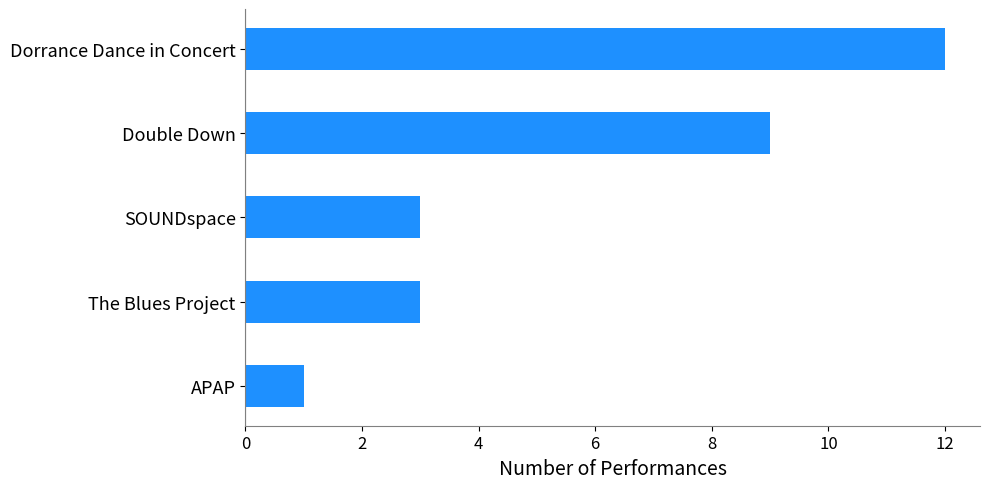

What is the difference between the second highest and second lowest values?

6